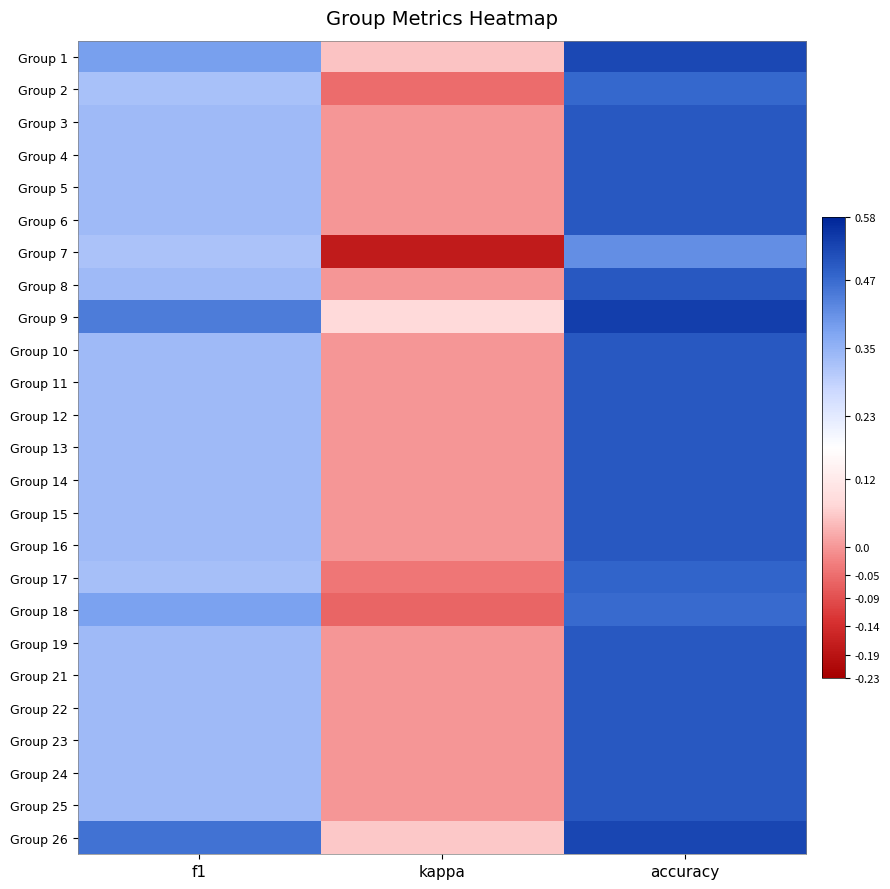

Between kappa and accuracy, which series saw the biggest shift?

Group 7